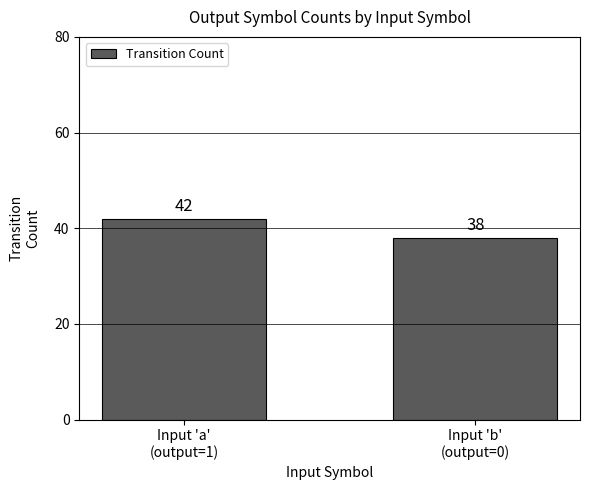

The value at Input 'a'
(output=1) is 67. True or false?

False